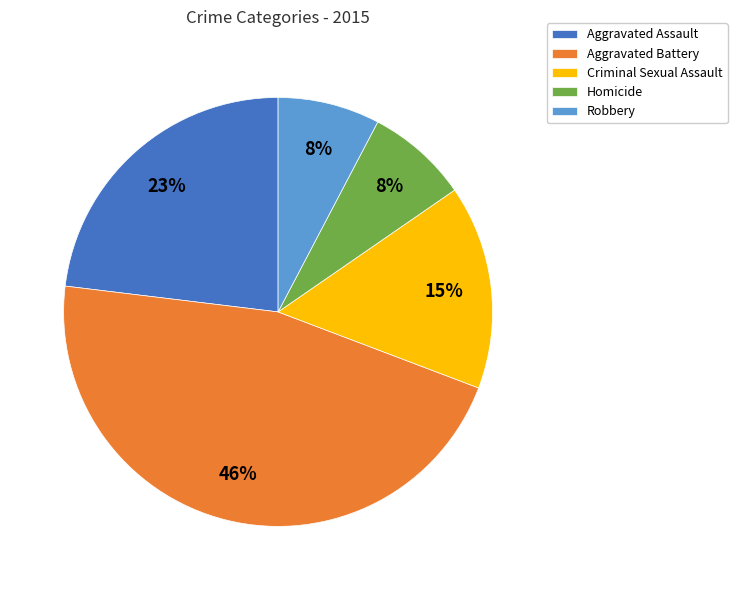

Is there any slice that represents more than half of the pie?

No